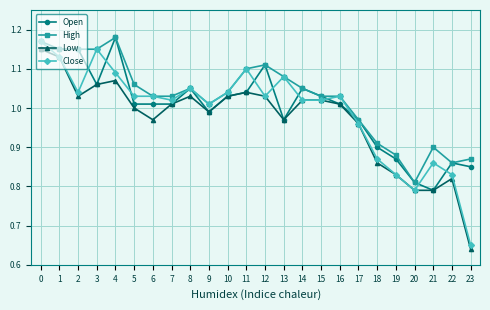

True or false: Close and Open intersect in this chart.

True